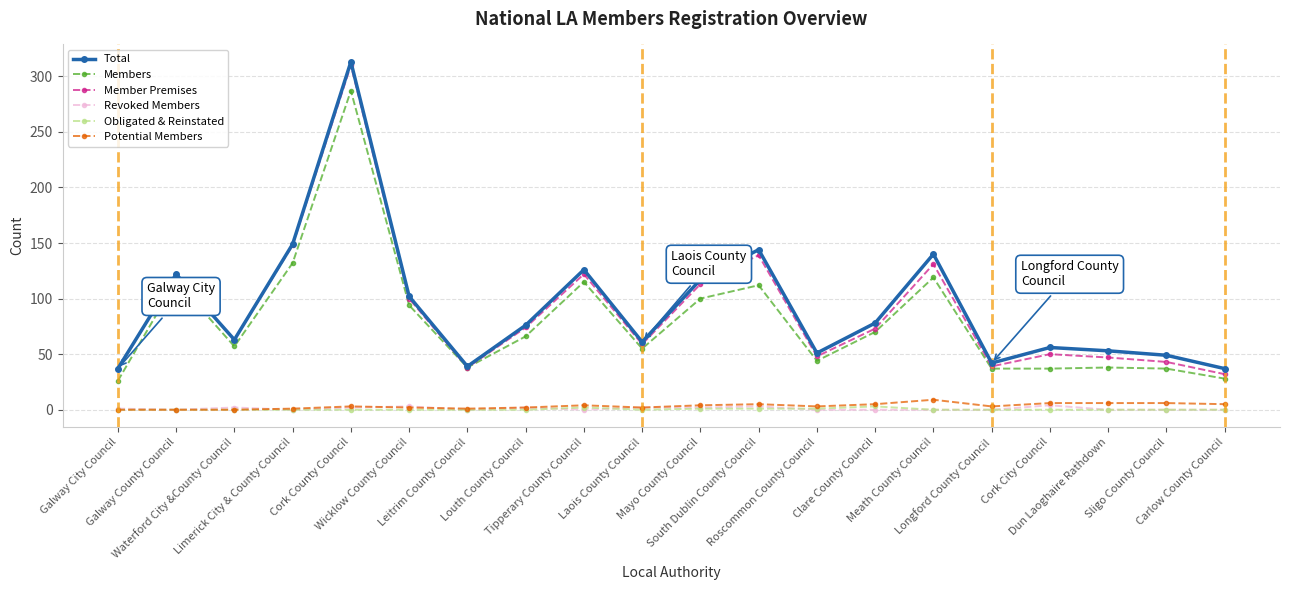

True or false: Member Premises and Obligated & Reinstated cross at least once.

False